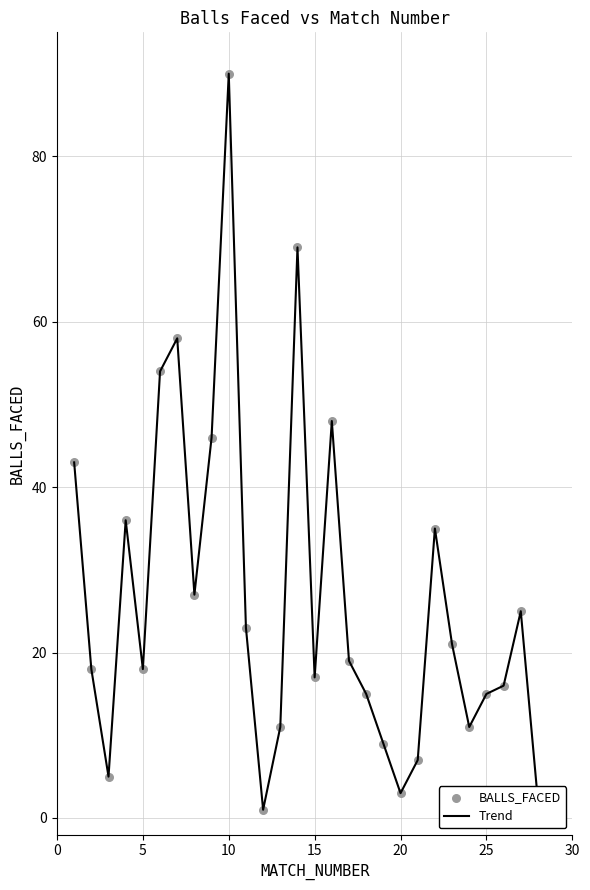

What is the maximum value shown in the chart?

90